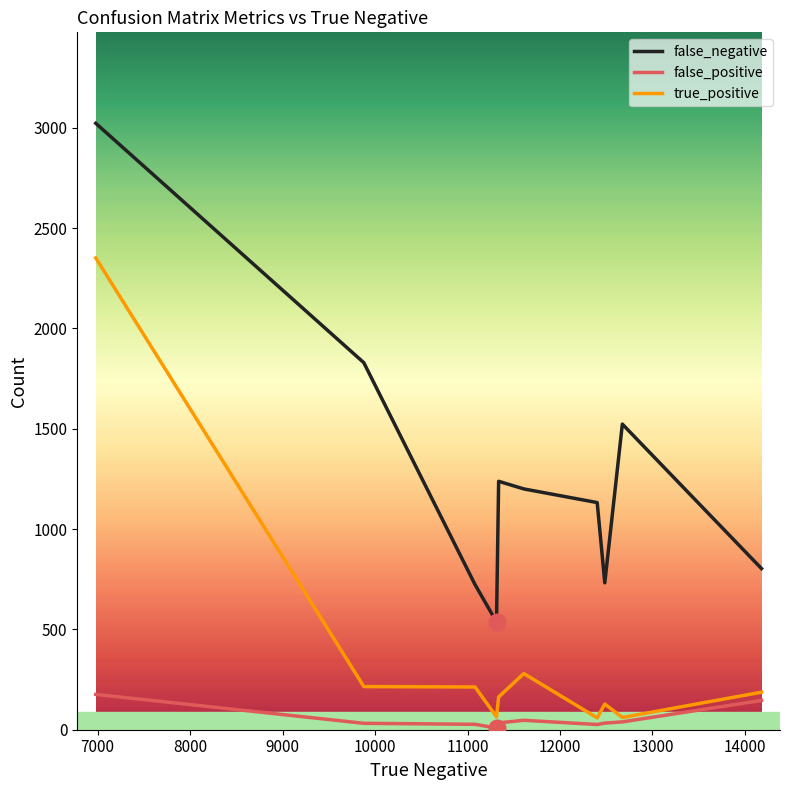

What is the highest value of the true_positive series?

2351